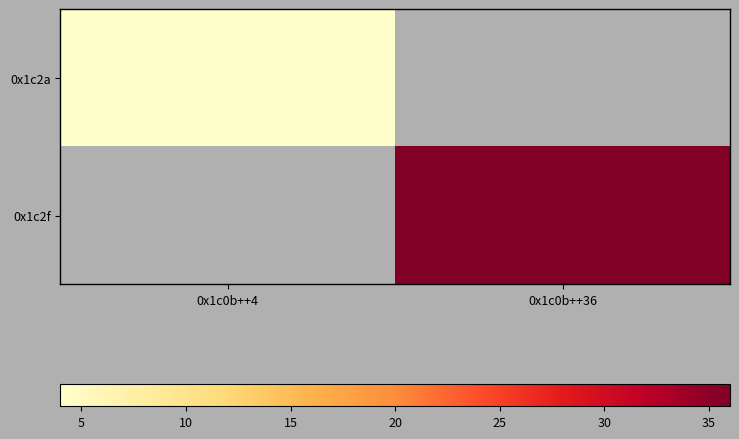

Count the number of data series in this chart.

2